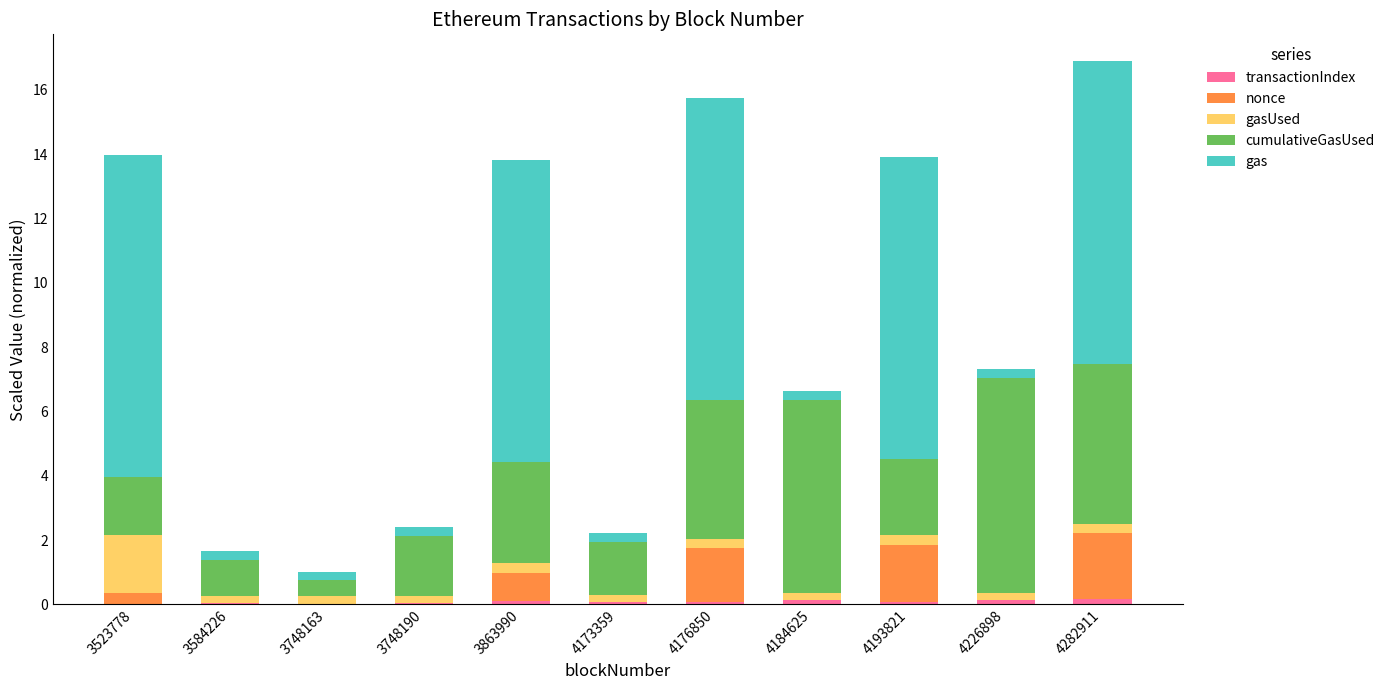

How many data points does each series have?

11